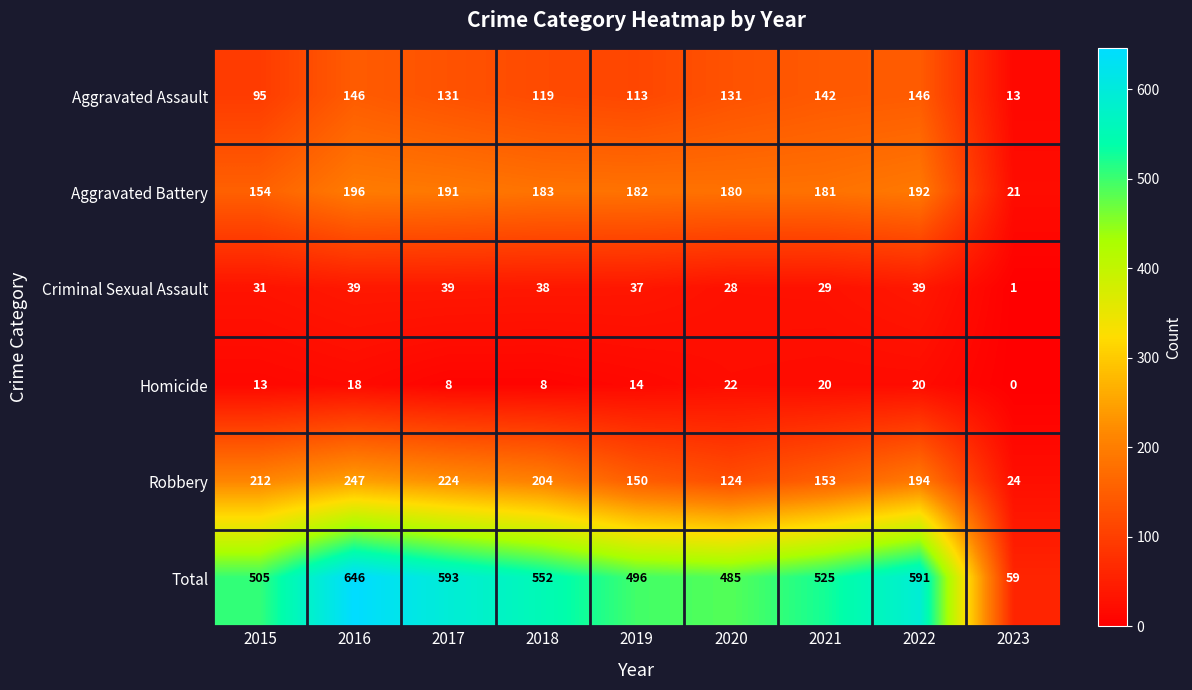

Count the number of categories in the chart.

9